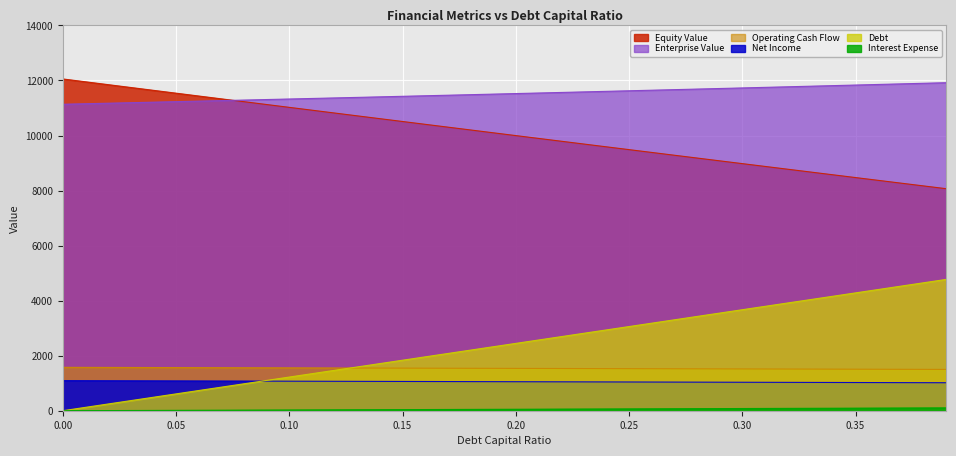

Count the number of data series in this chart.

6